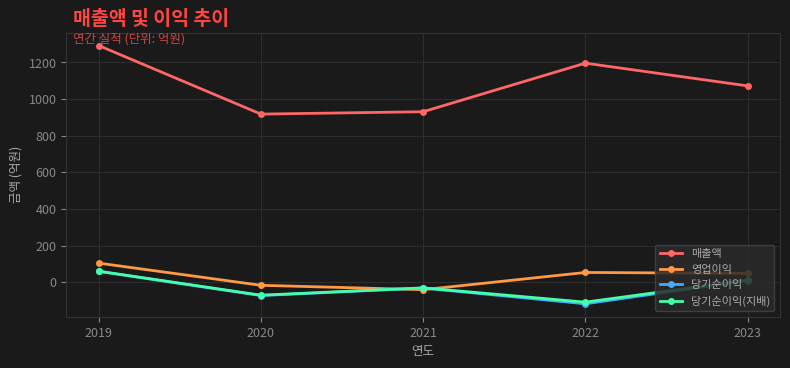

In 당기순이익(지배), how many points are lower than both neighbors (excluding endpoints)?

2